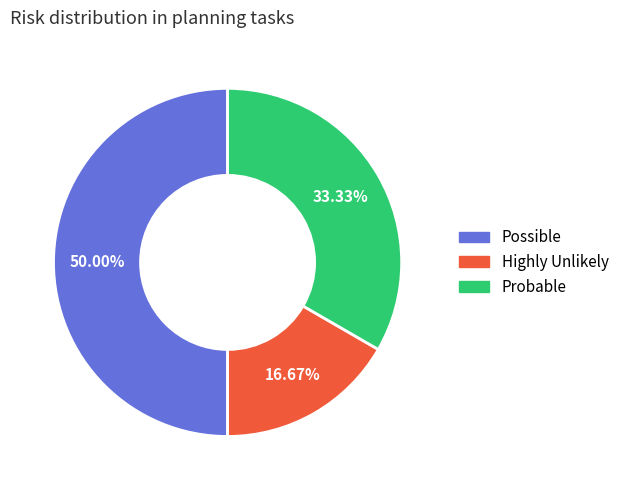

Rank the categories by value from highest to lowest.

Possible, Probable, Highly Unlikely